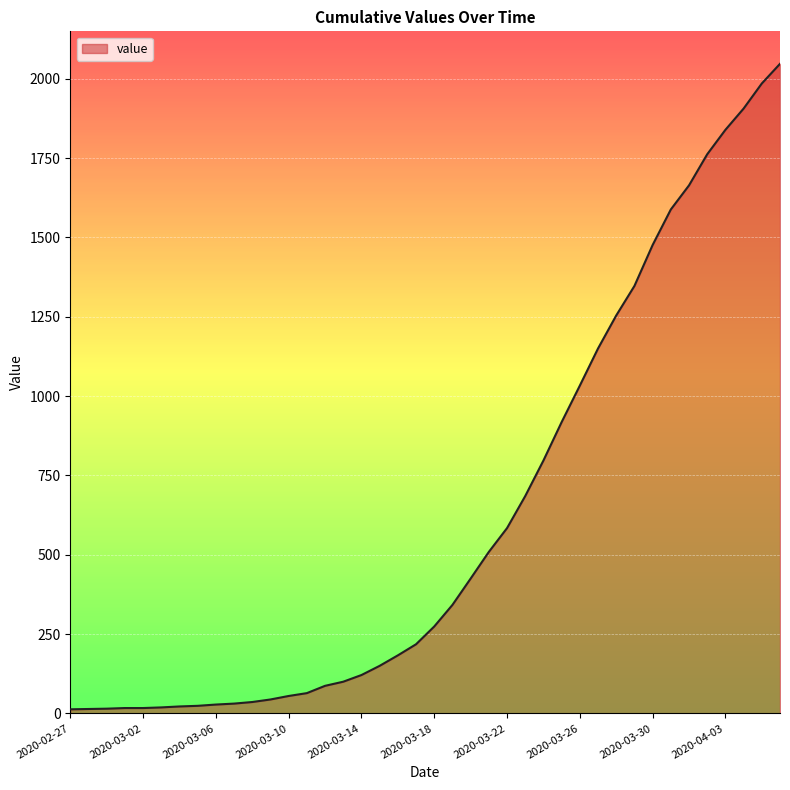

What is the maximum value shown in the chart?

2047